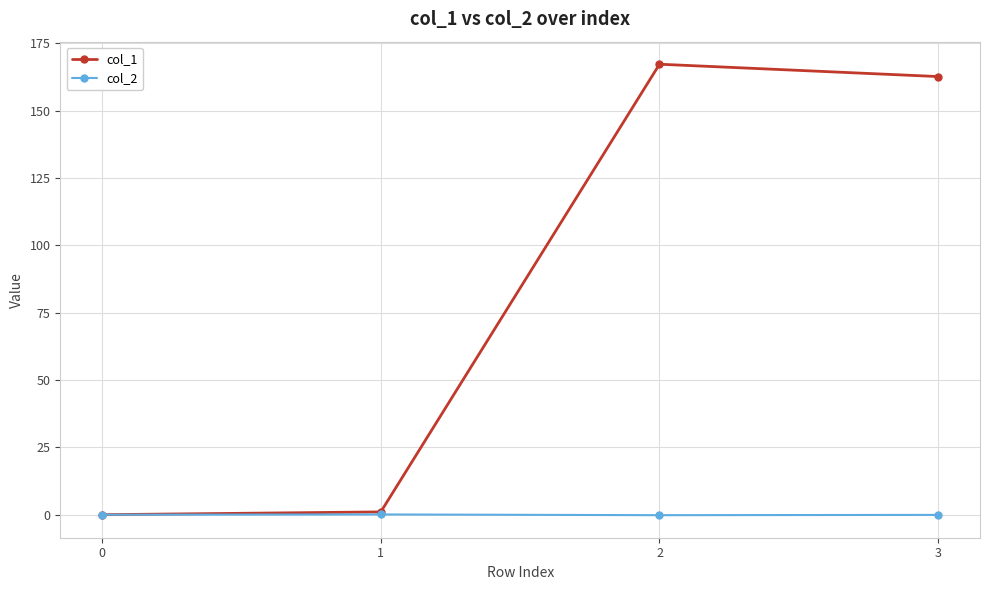

True or false: col_2 has more than 1 points higher than both neighbors.

False